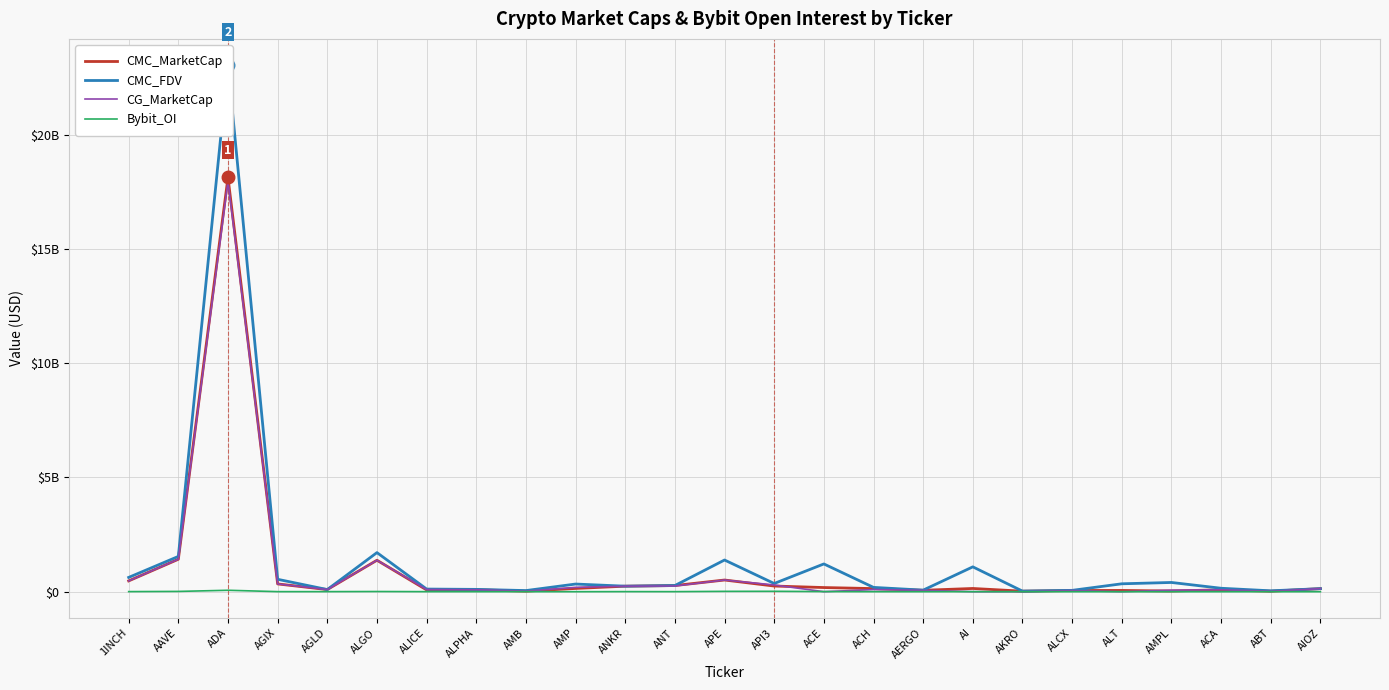

Which series has the largest range (max minus min)?

CMC_FDV